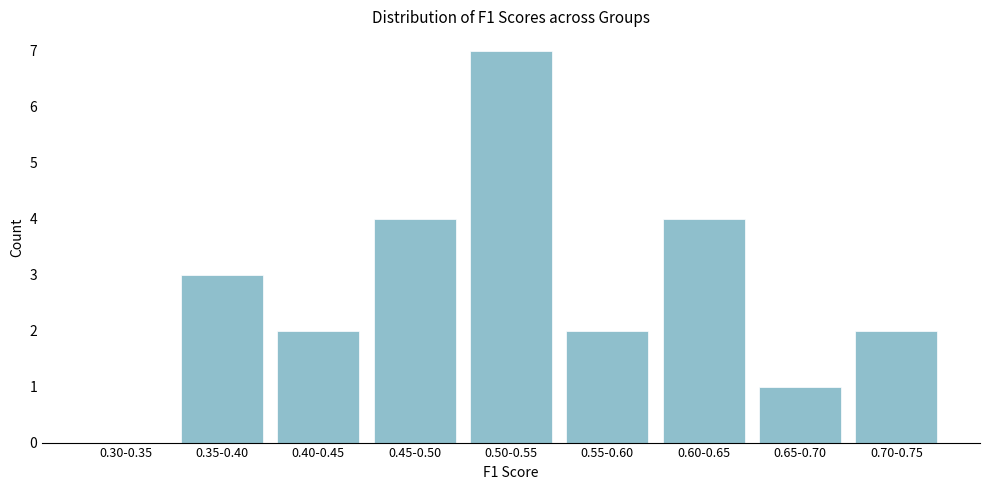

Reading left to right, what are all the values shown in this chart?

0.30-0.35=0	0.35-0.40=3	0.40-0.45=2	0.45-0.50=4	0.50-0.55=7	0.55-0.60=2	0.60-0.65=4	0.65-0.70=1	0.70-0.75=2